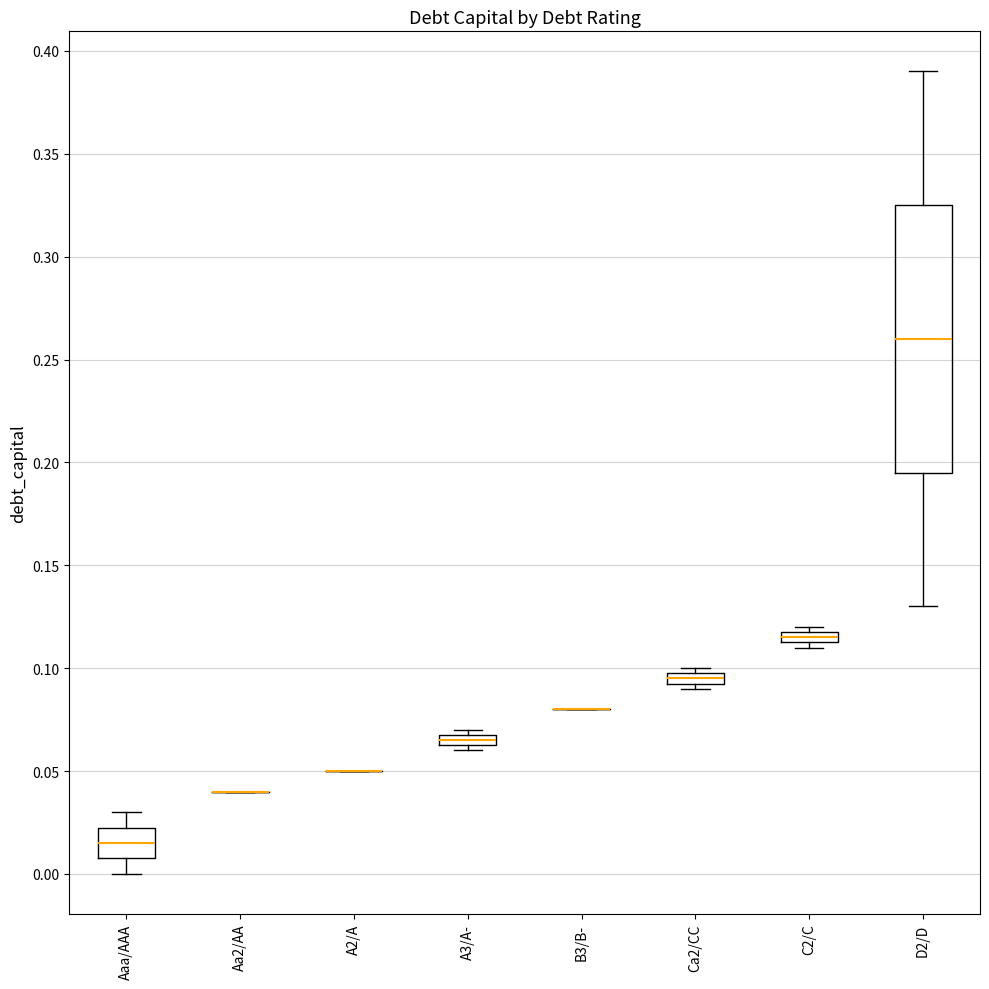

Comparing the boxes themselves (not the whiskers), which one is the tallest?

D2/D